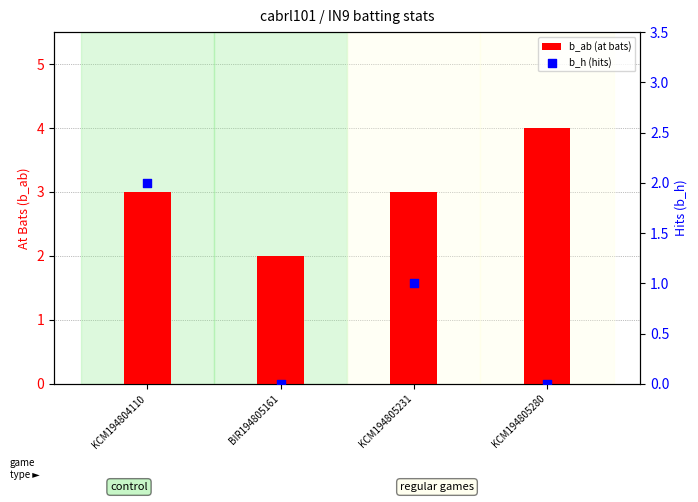

Which series contains the highest Y value?

b_ab (at bats)